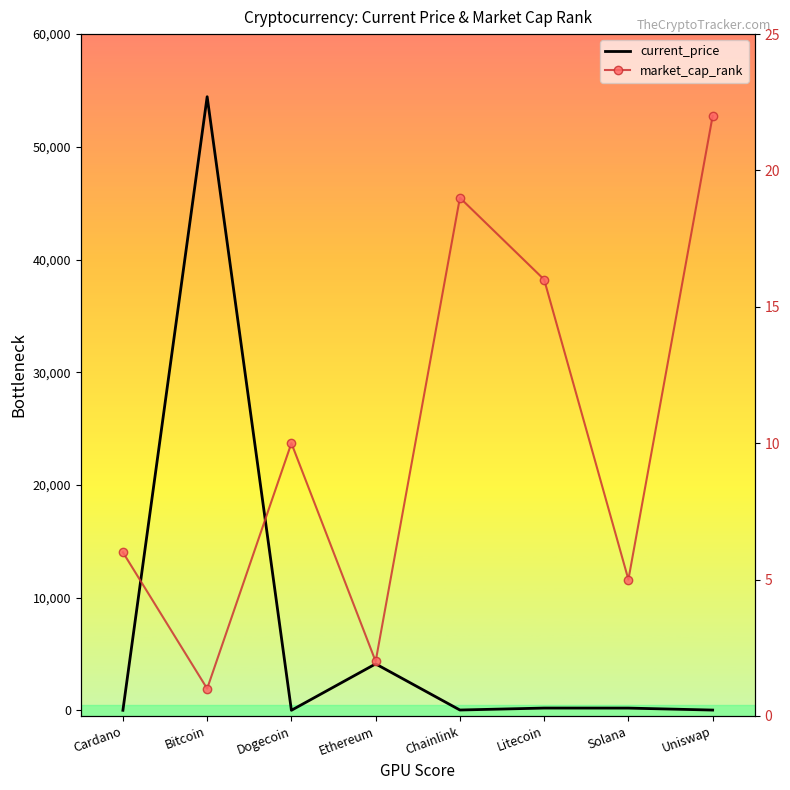

Where is market_cap_rank nearest to the value 11?

Dogecoin